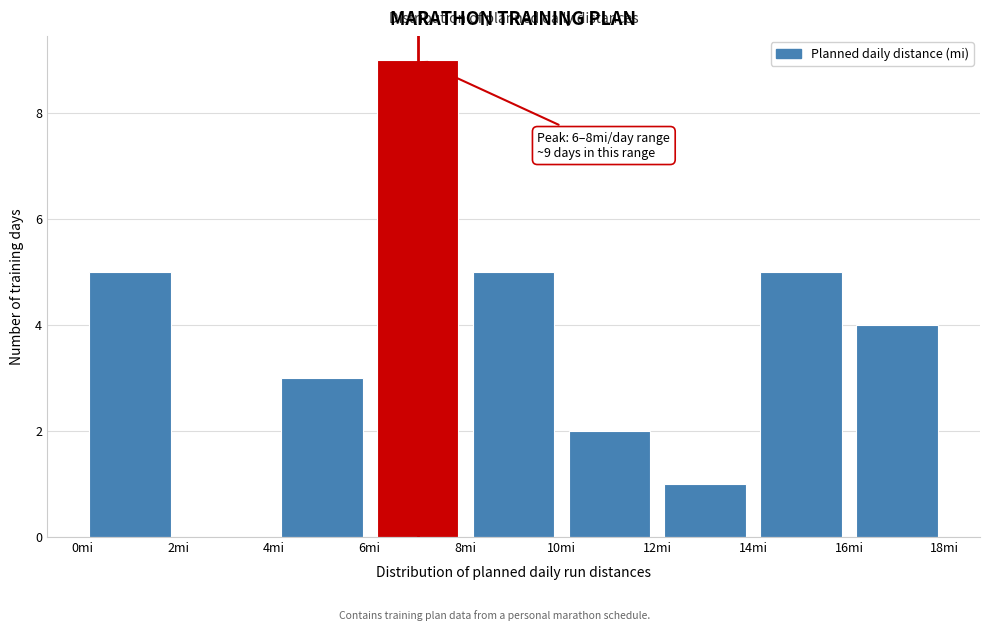

Over which range of the x-axis is the bar tallest?

6 to 8